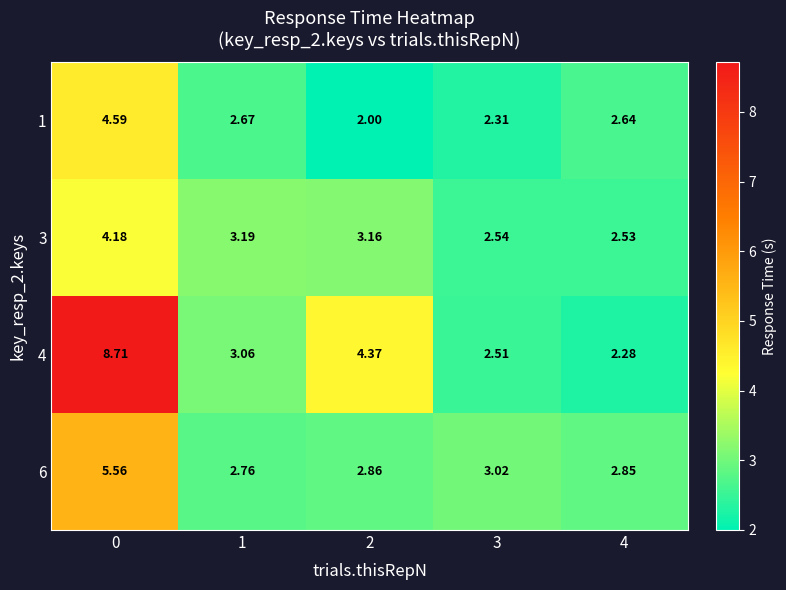

Is the value of 1 at 0 greater than the value of 3 at 0?

Yes